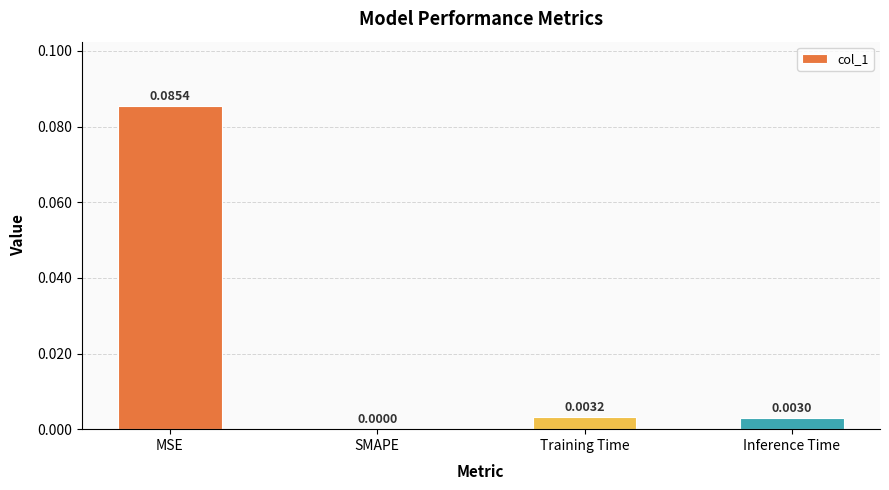

Which category has the highest value across all series?

MSE